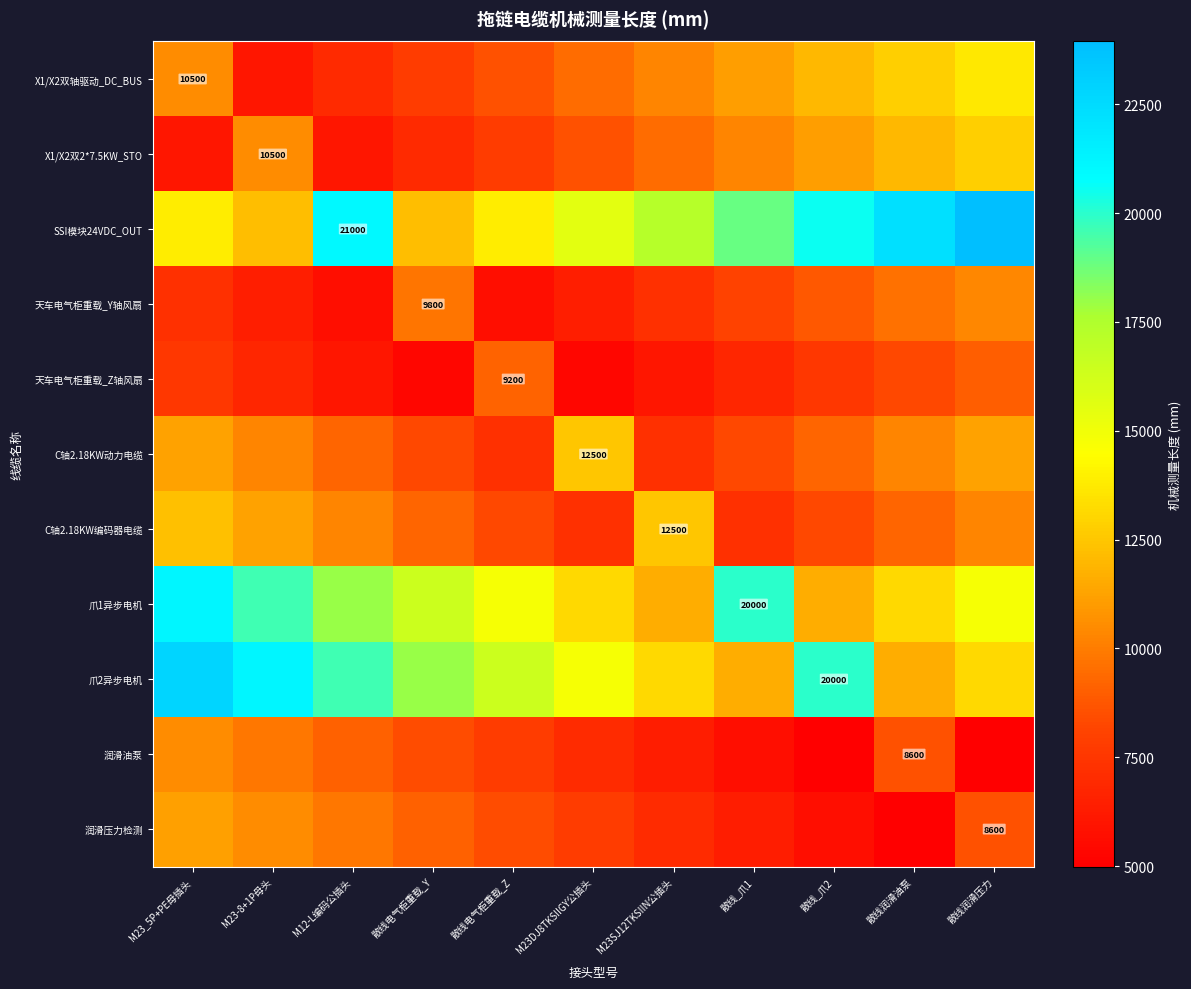

Where is SSI模块24VDC_OUT nearest to the value 18060?

M23SJ12TKSIIN公插头